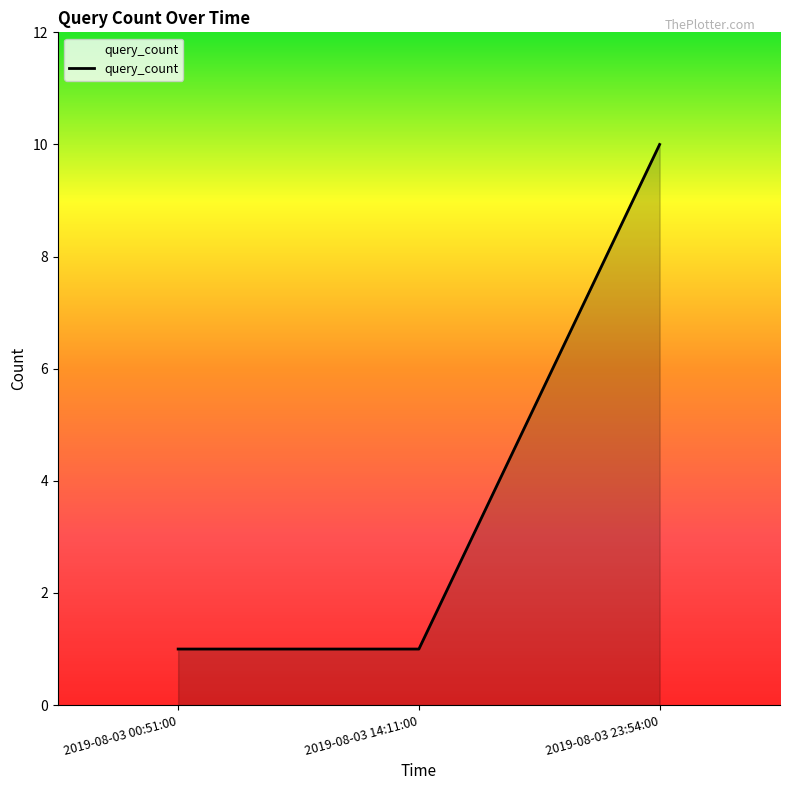

What position from the right is 2019-08-03 00:51:00?

3